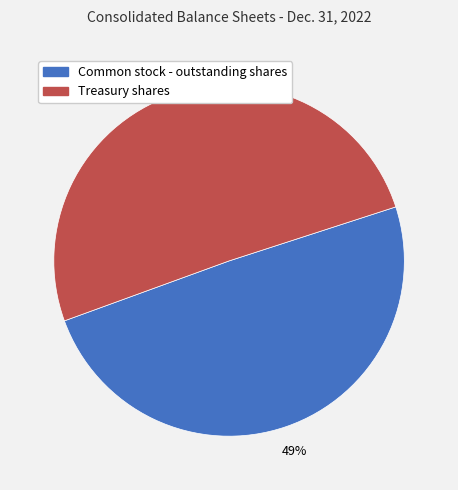

To the nearest percent, what is the combined percentage of Common stock - outstanding shares and Treasury shares?

100%